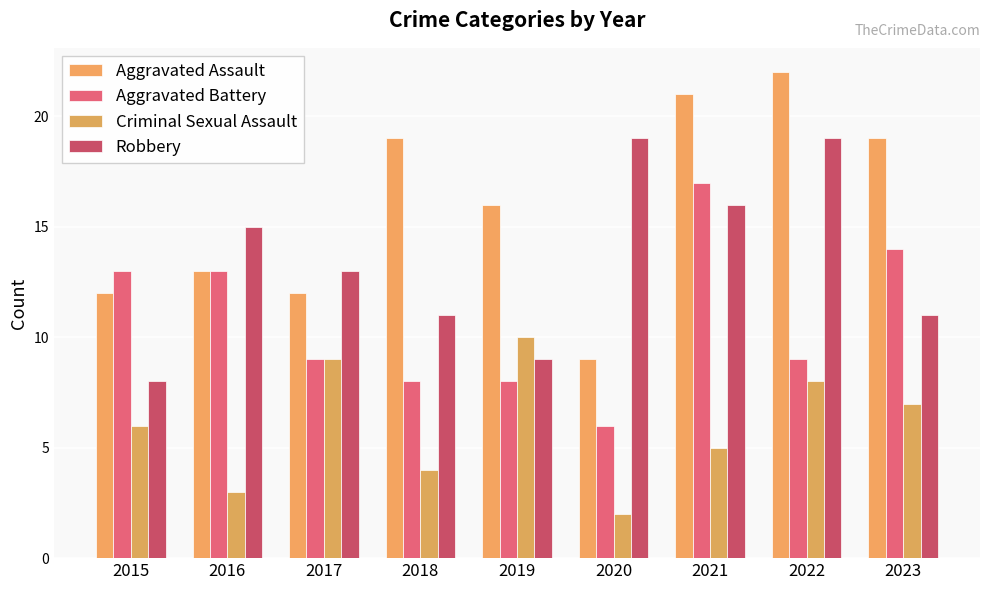

How many distinct data groups are displayed?

4